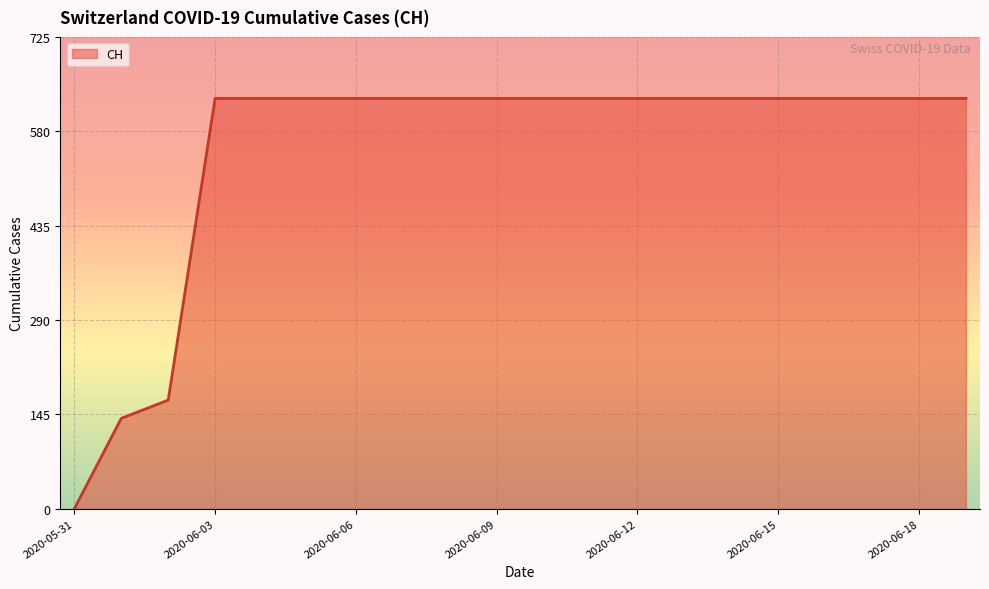

What is the difference between the maximum and minimum values?

631